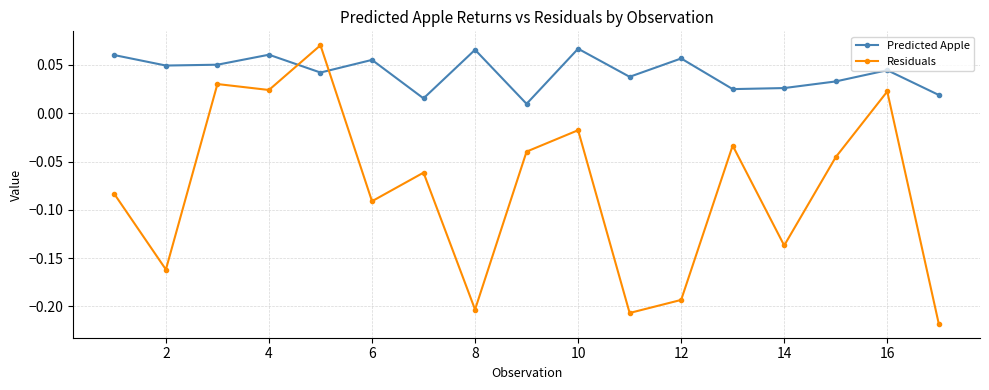

Count the Predicted Apple values in the range 0 to 1.

17